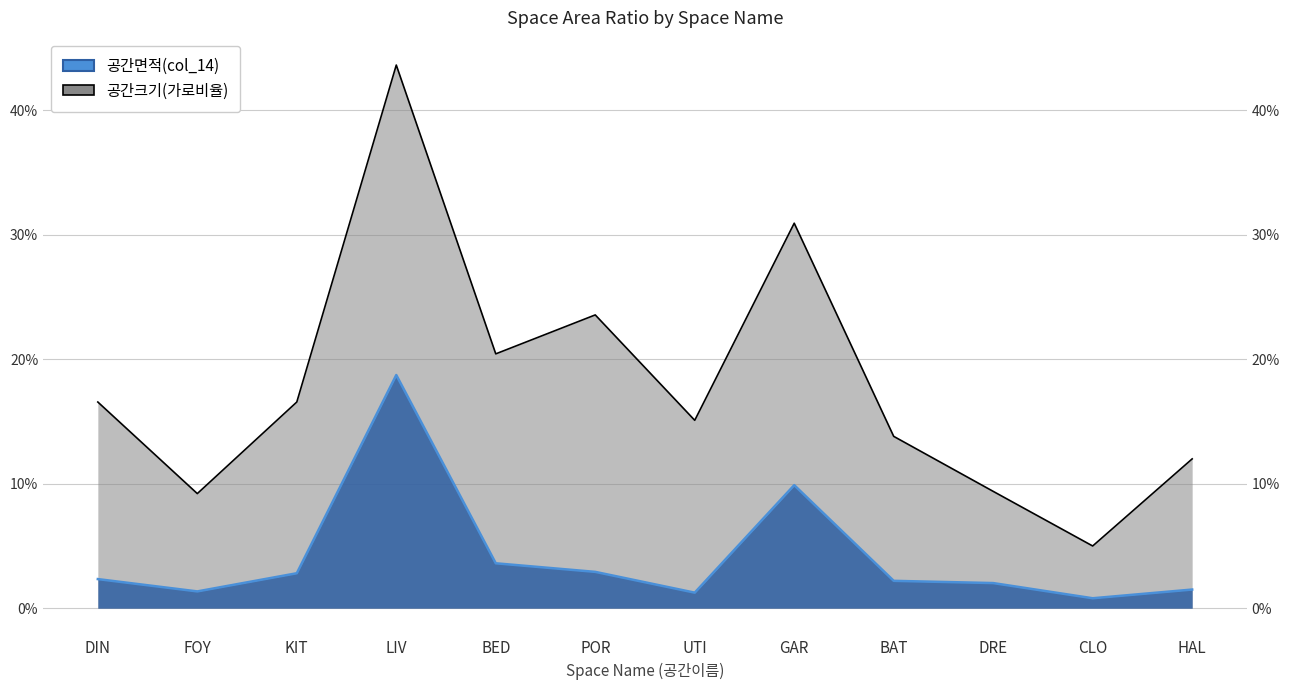

Which series changed the most between DIN and LIV?

공간크기(가로비율)